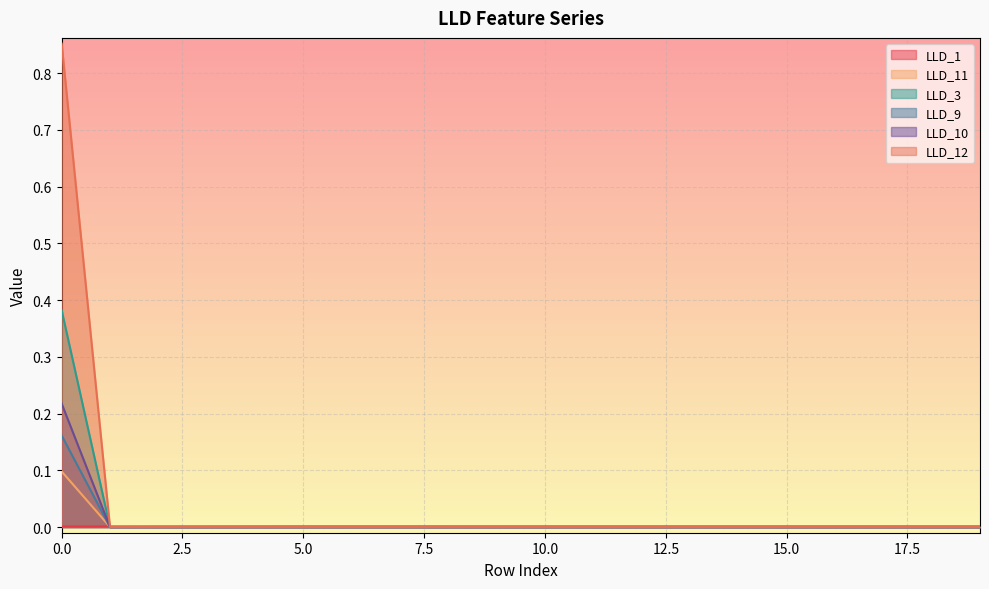

Which series has the largest range (max minus min)?

LLD_12